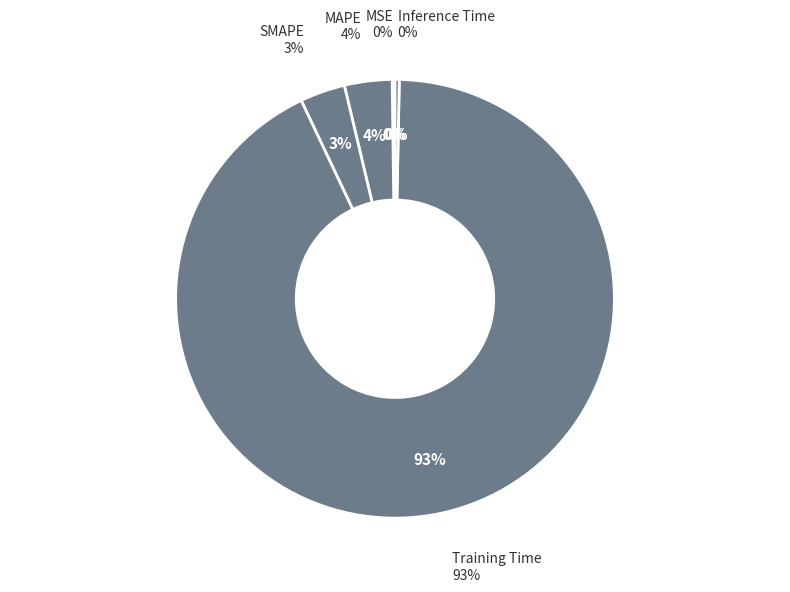

Which slice is the largest?

Training Time